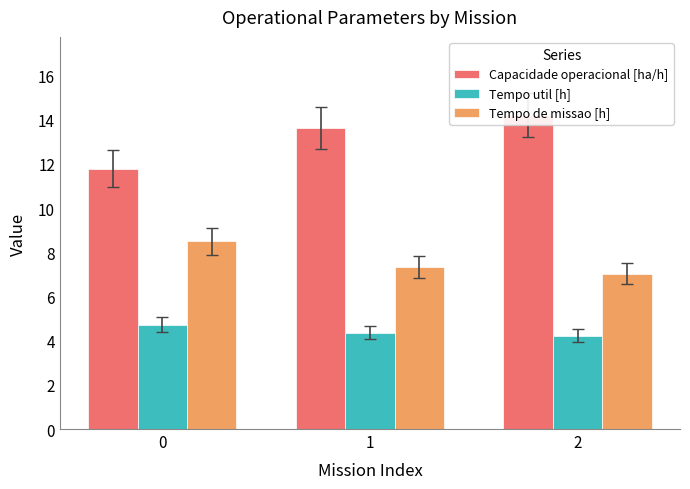

Where is Tempo de missao [h] nearest to the value 7?

2